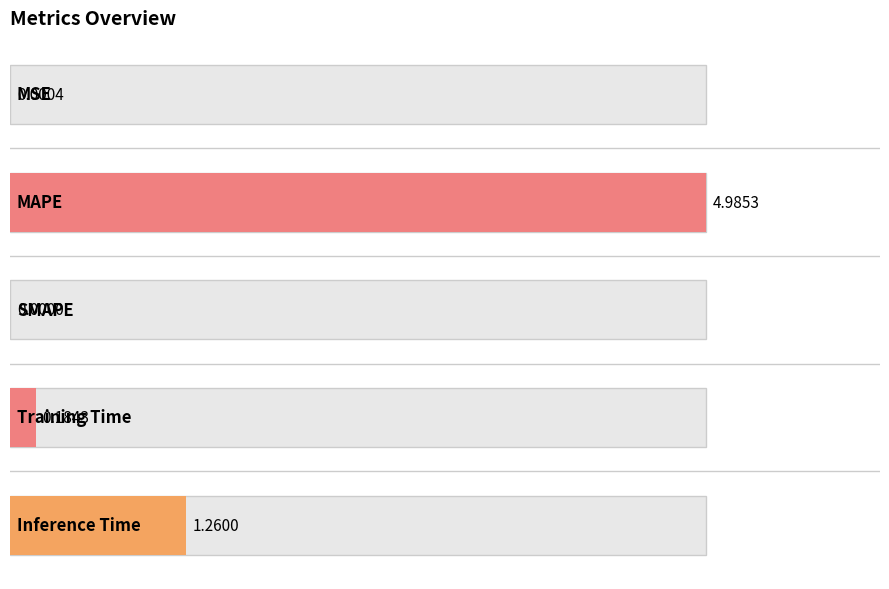

List the labels in order of value, smallest first.

SMAPE, MSE, Training Time, Inference Time, MAPE